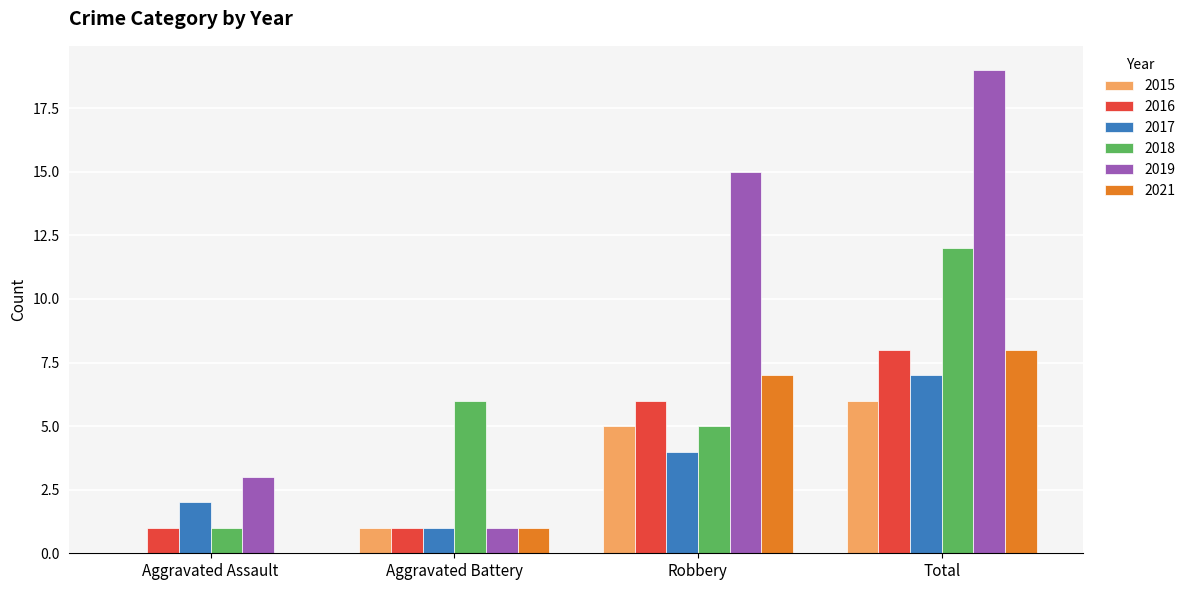

The 2017 series shows 2 at Aggravated Battery. True or false?

False